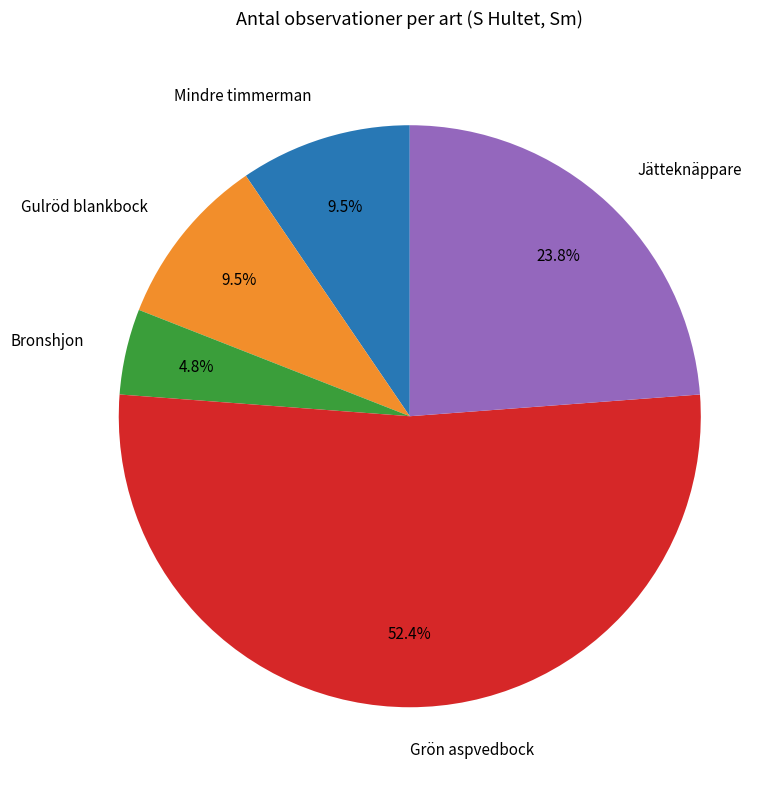

Which has a higher value, Jätteknäppare or Bronshjon?

Jätteknäppare